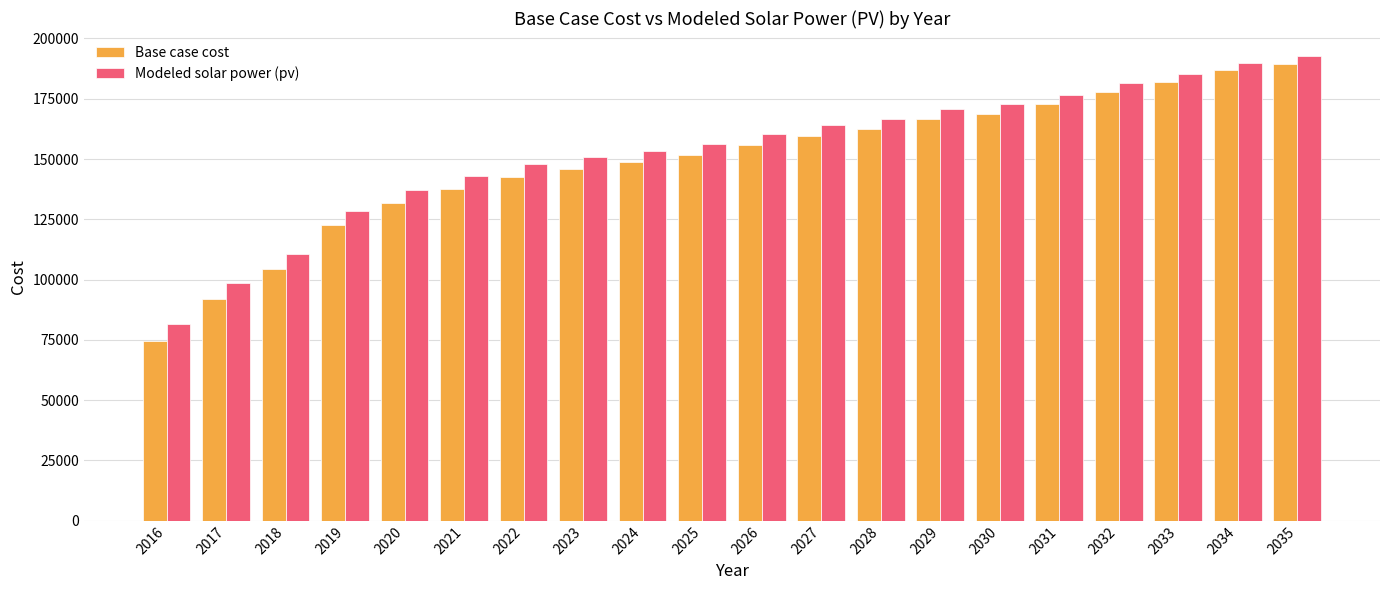

How many bars are there in each group?

2